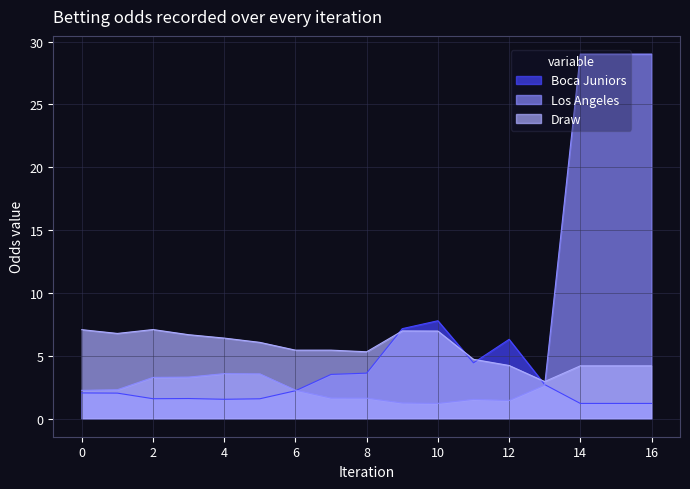

Which series has the widest spread of values?

Los Angeles